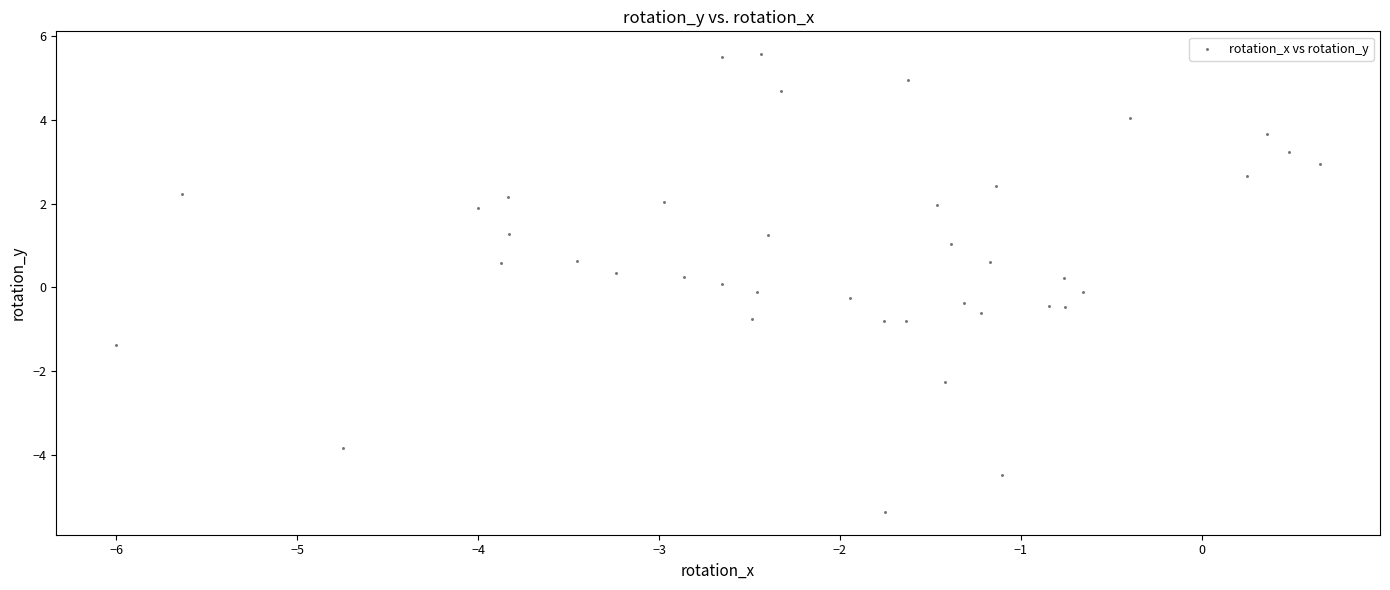

What is the range of X values (max minus min)?

6.7